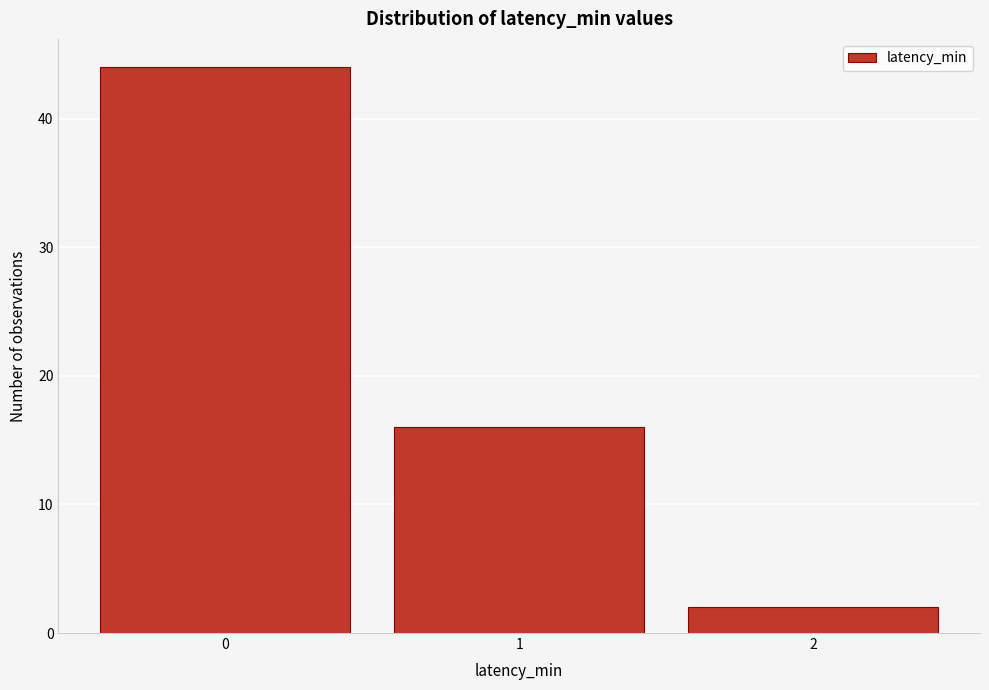

Reading left to right, transcribe this chart: for each bar, give the range it covers on the x-axis and its height. The values are not printed on the chart, so give them approximately, as read against the axis.

-0.5 to 0.5: 44
0.5 to 1.5: 16
1.5 to 2.5: 2